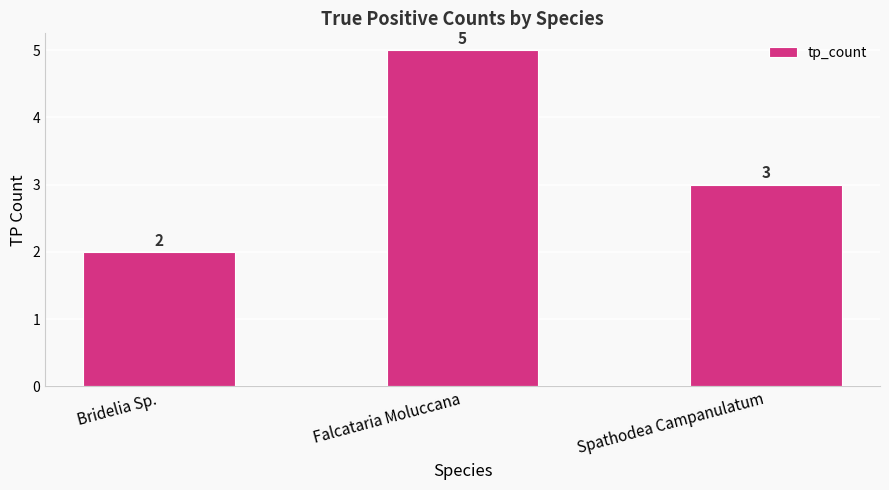

What is the label of the 1st bar from the left?

Bridelia Sp.